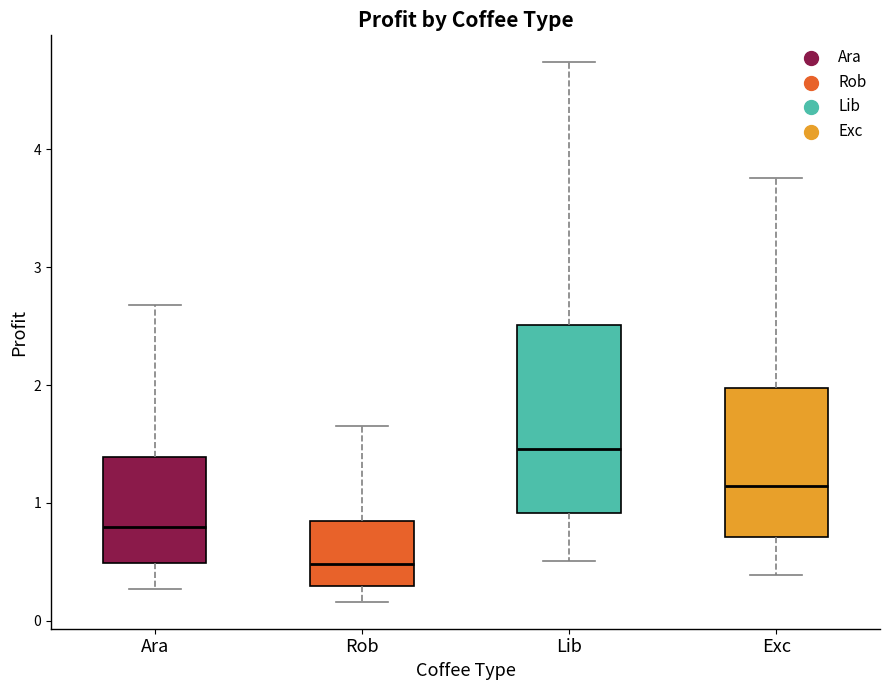

Where is the lower edge of the box for Ara on the y-axis? The values are not printed on the chart, so give them approximately, as read against the axis.

0.5